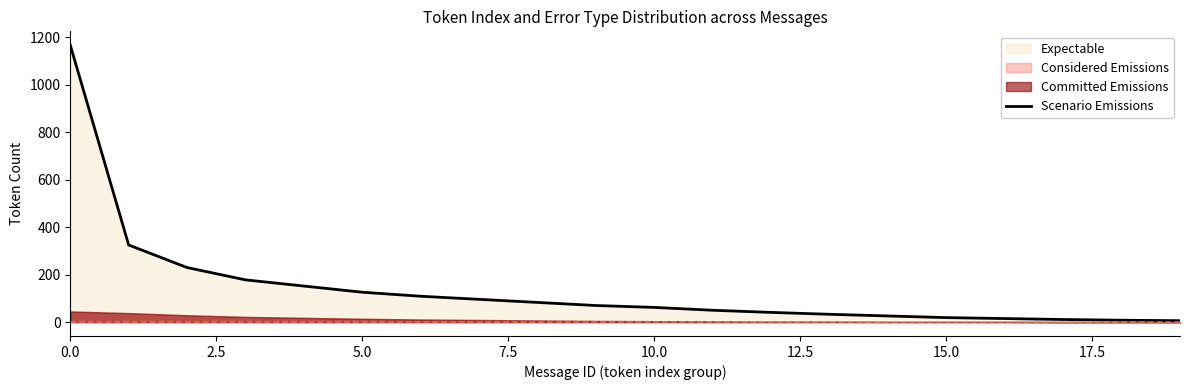

True or false: there are more than 0 points higher than both neighbors.

False